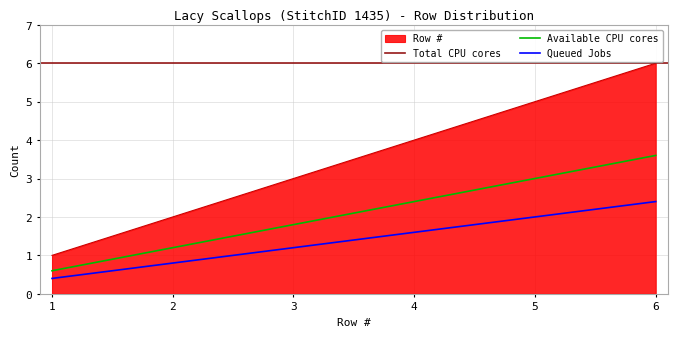

What is the smallest value displayed?

1